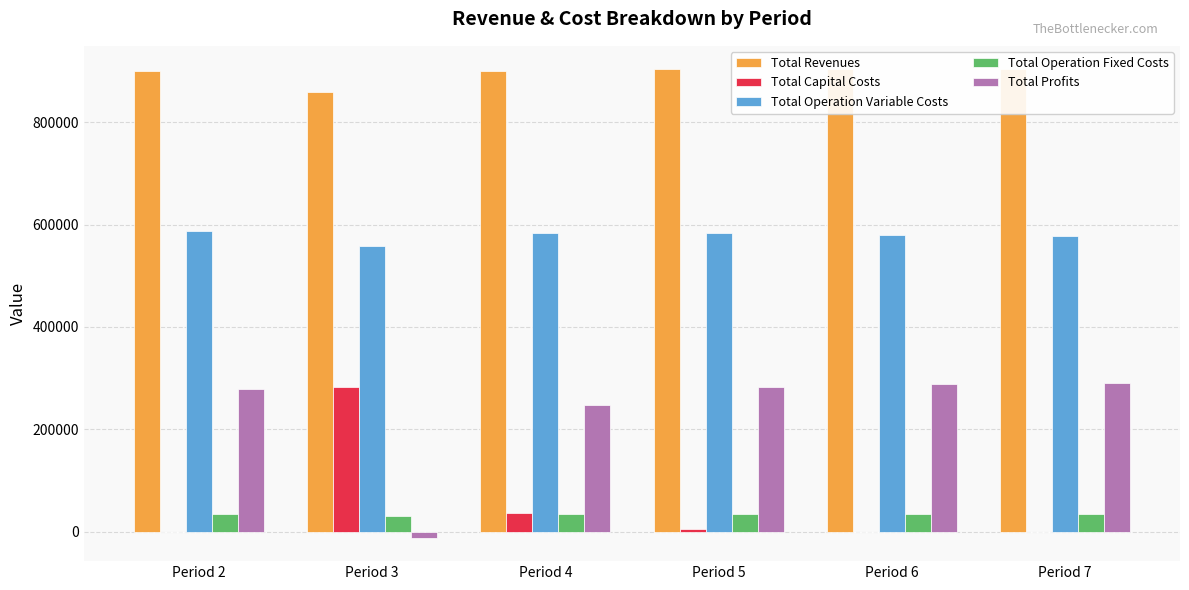

What is the value of the Total Capital Costs bar at the 4th from the left?

4000.0